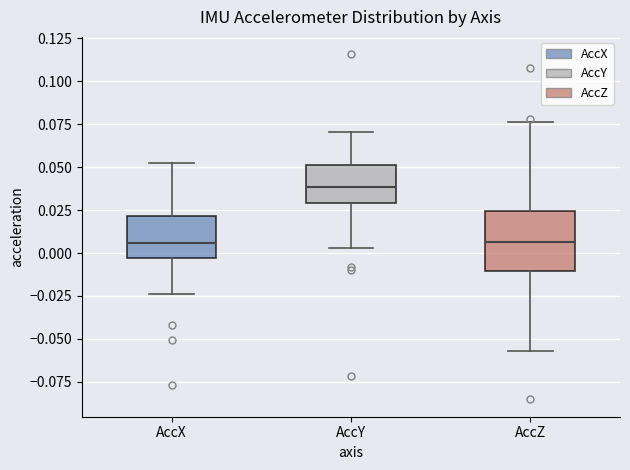

Reading left to right, read every box against the y-axis: the position of its median line, the range the box covers, and the ends of its whiskers. The values are not printed on the chart, so give them approximately, as read against the axis.

AccX: median 0.005, box -0.005 to 0.020, whiskers -0.025 to 0.055
AccY: median 0.040, box 0.030 to 0.050, whiskers 0.005 to 0.070
AccZ: median 0.005, box -0.010 to 0.025, whiskers -0.055 to 0.075